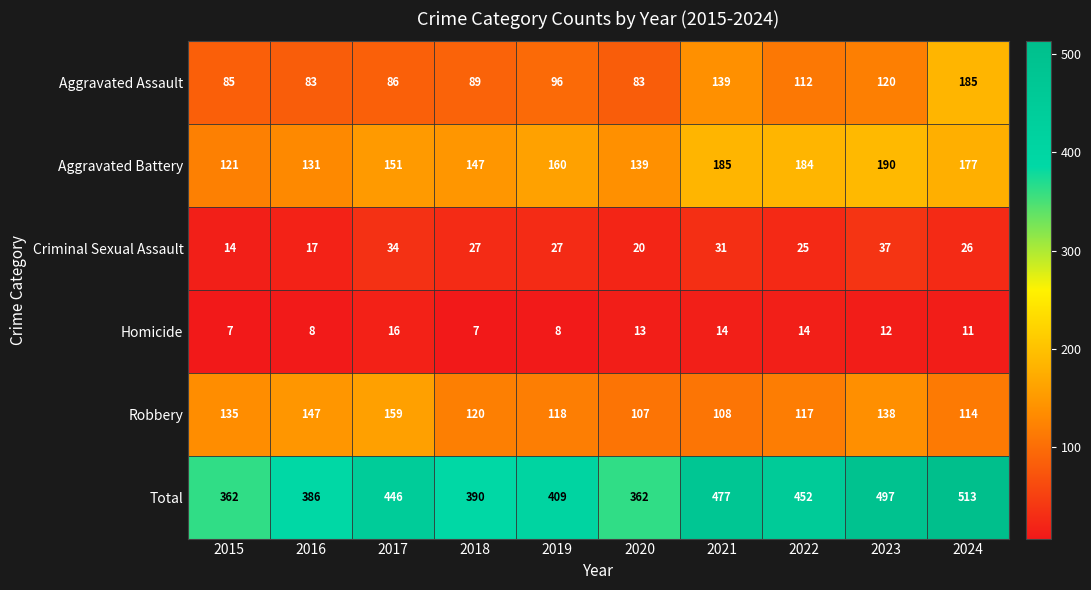

How many values in the Aggravated Assault series are below 96?

5